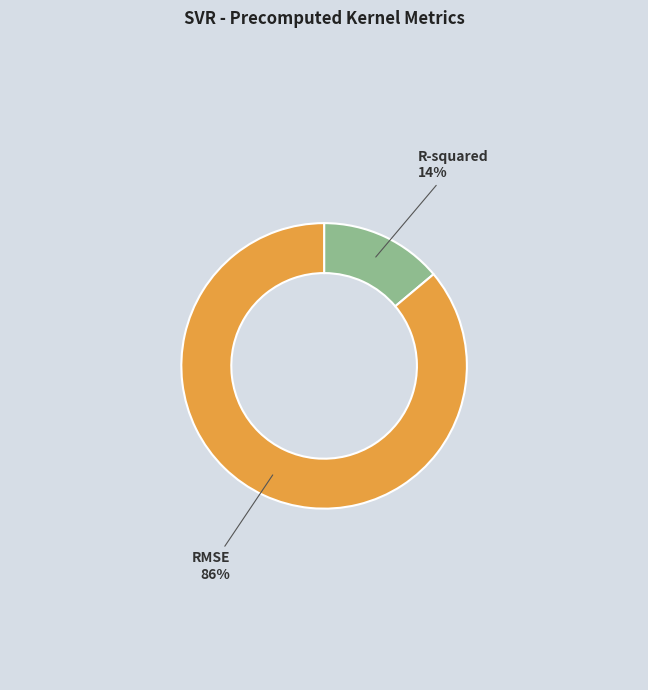

To the nearest percent, what is the average slice percentage?

50%